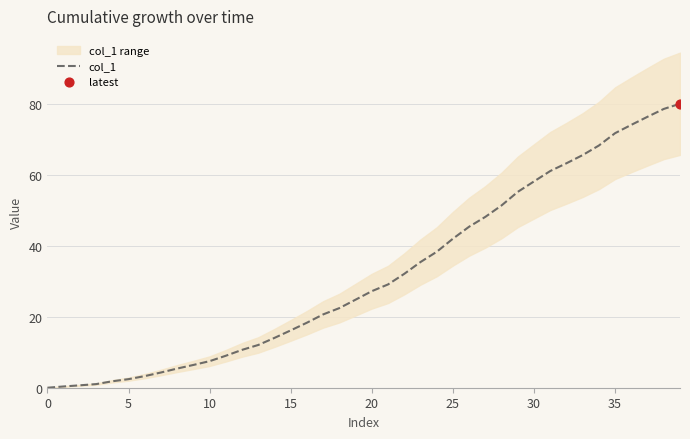

What is the ratio of the value at 36 to the value at 19?

3.0